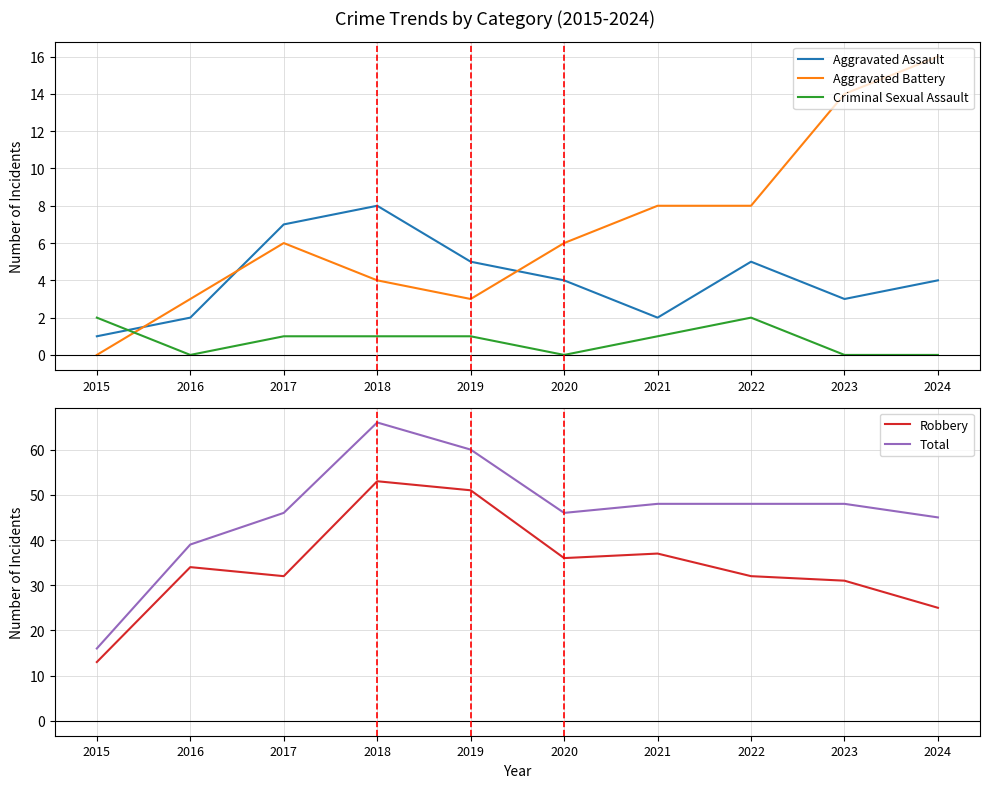

What is the total value across all series at 2019?

120